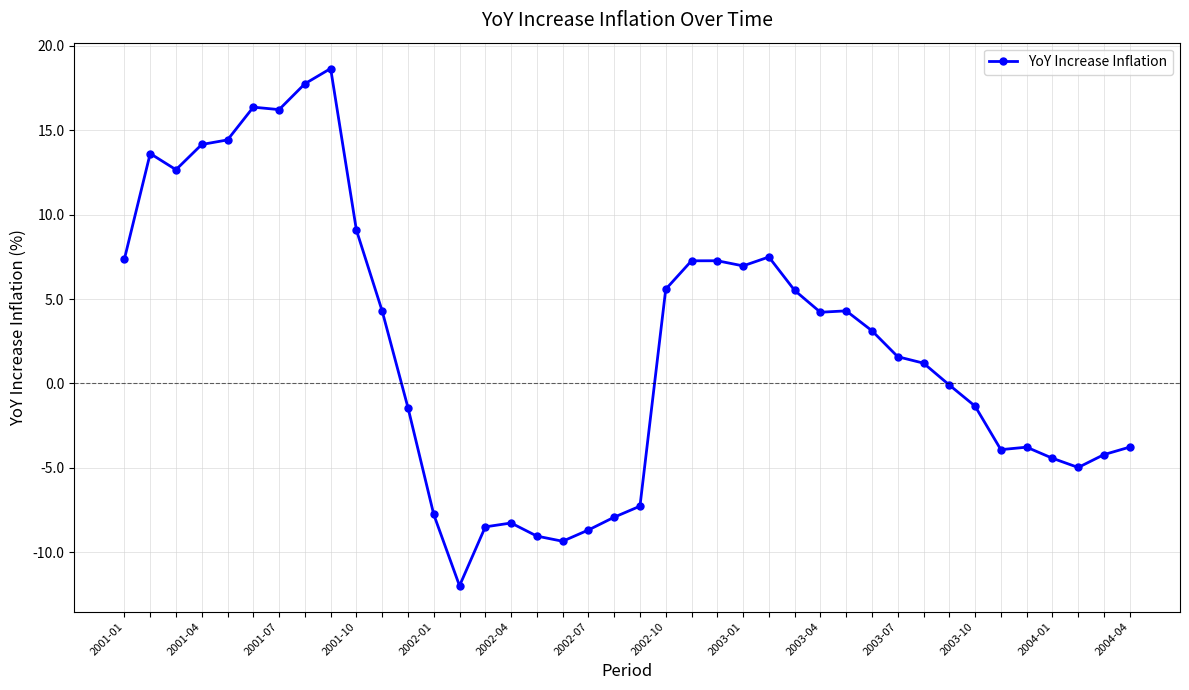

What is the difference between the maximum and second lowest values?

28.0